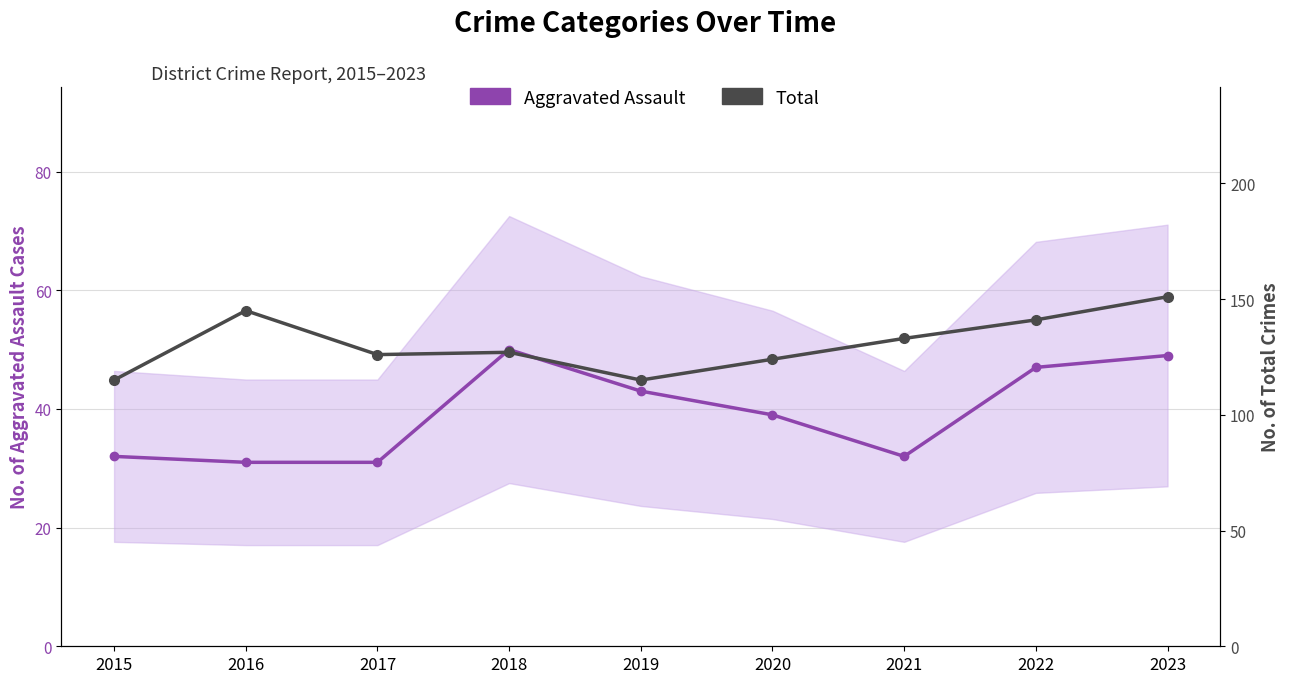

What is the sum of the Aggravated Assault values at 2019 and 2020?

82